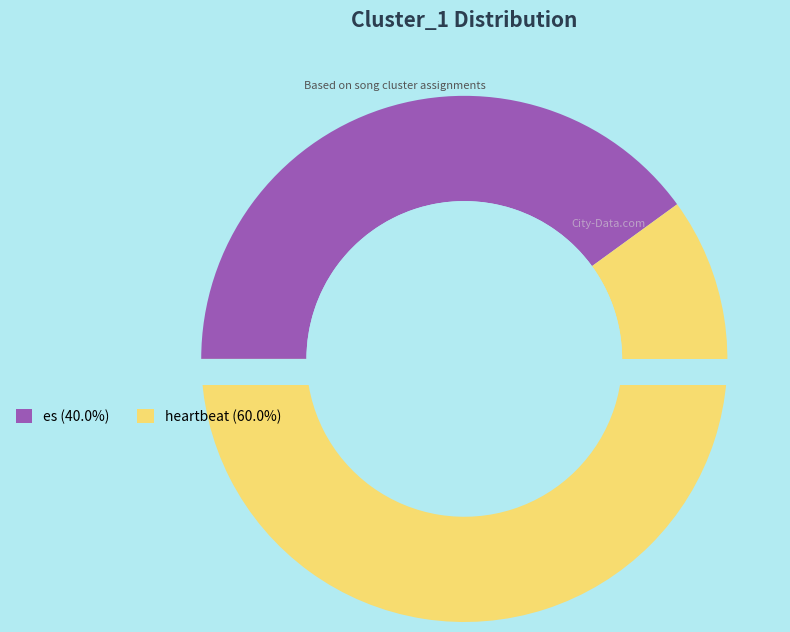

Rank the categories by value from lowest to highest.

es (Cluster_1: 14), heartbeat (Cluster_1: 21)